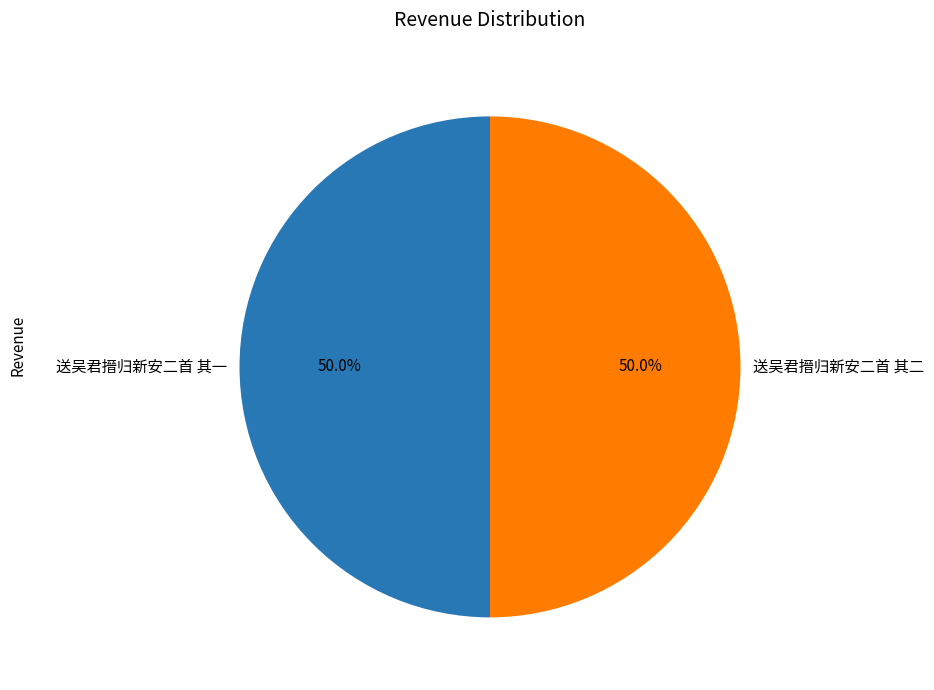

What percentage do 送吴君搢归新安二首 其一 and 送吴君搢归新安二首 其二 together represent?

100.0%